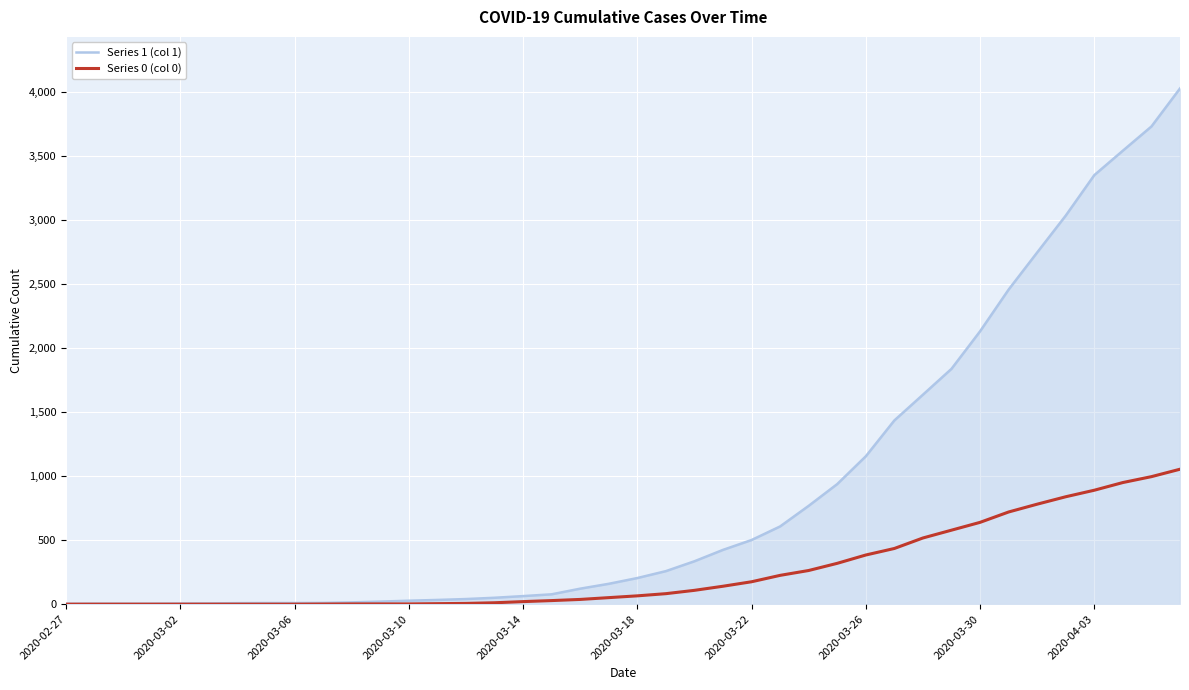

Which series has the largest total across all categories?

Series 1 (col 1)